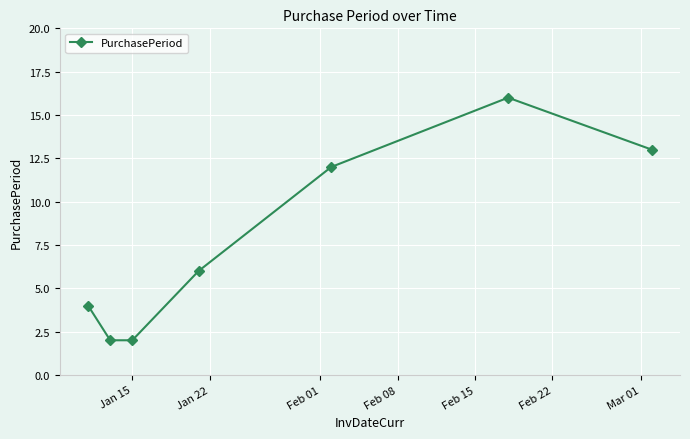

How many series are shown in this chart?

1